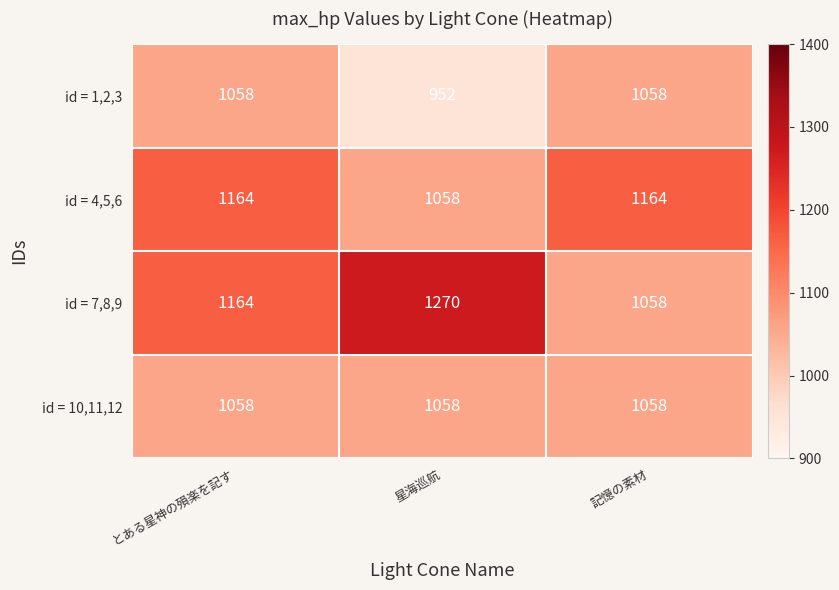

What is the greatest value displayed?

1270